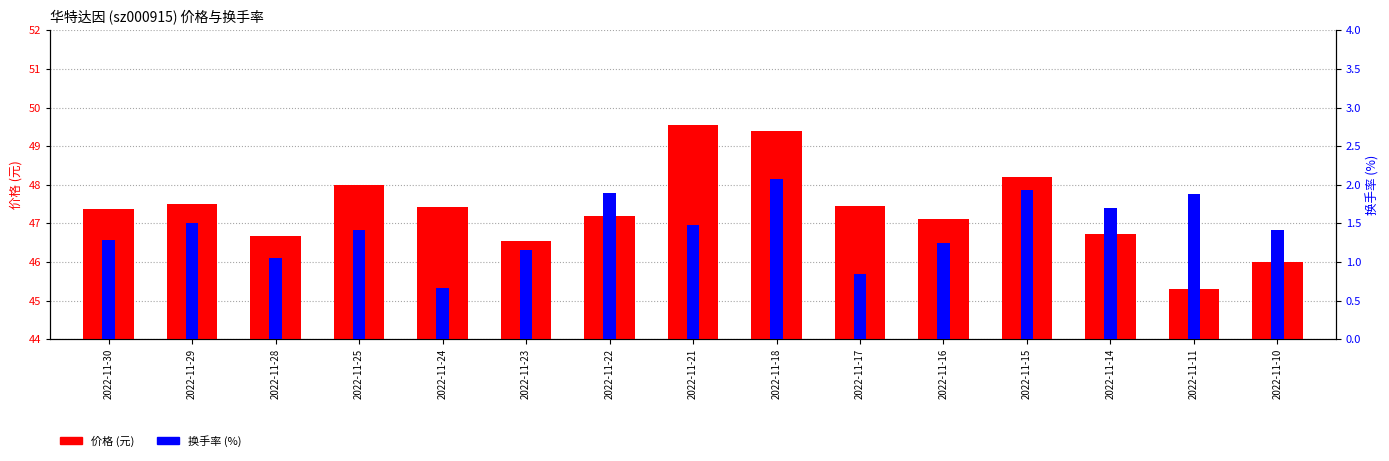

What is the highest value of the 价格 series?

49.5